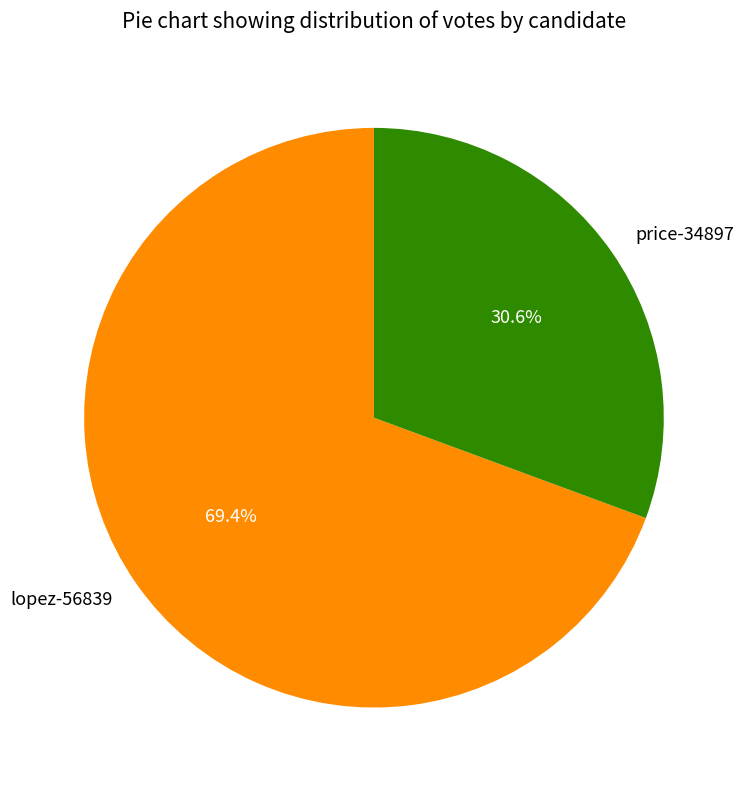

The lopez-56839 slice represents 79% of the pie. True or false?

False